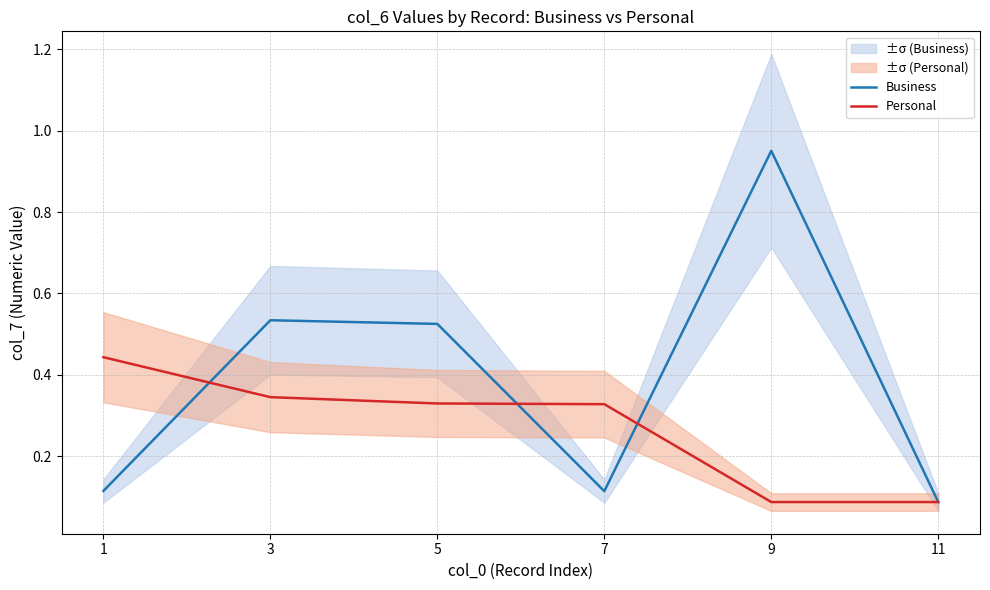

Is the value of Business at 7 greater than the value of Personal at 7?

No